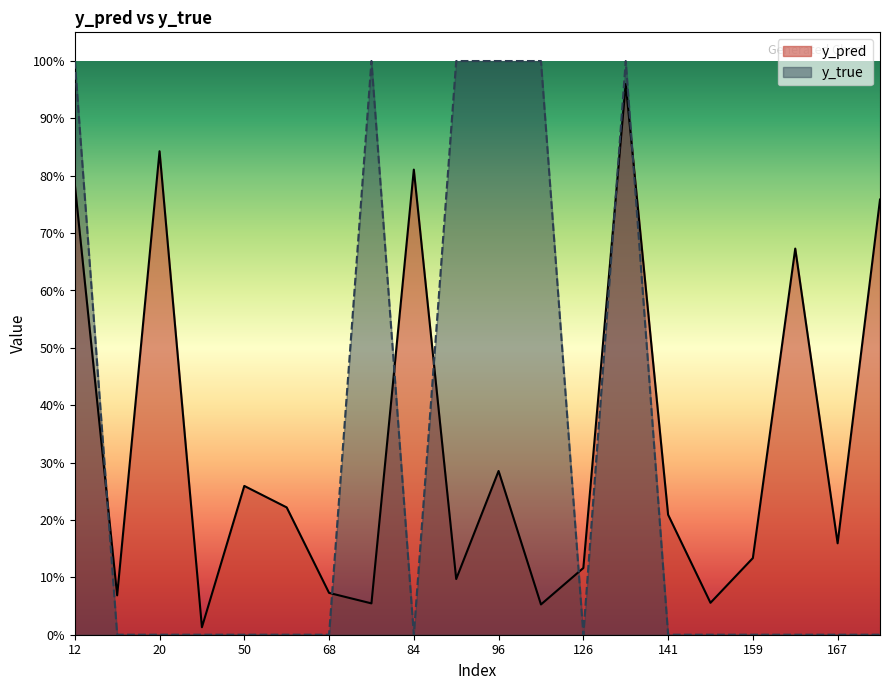

Which series has the widest spread of values?

y_true